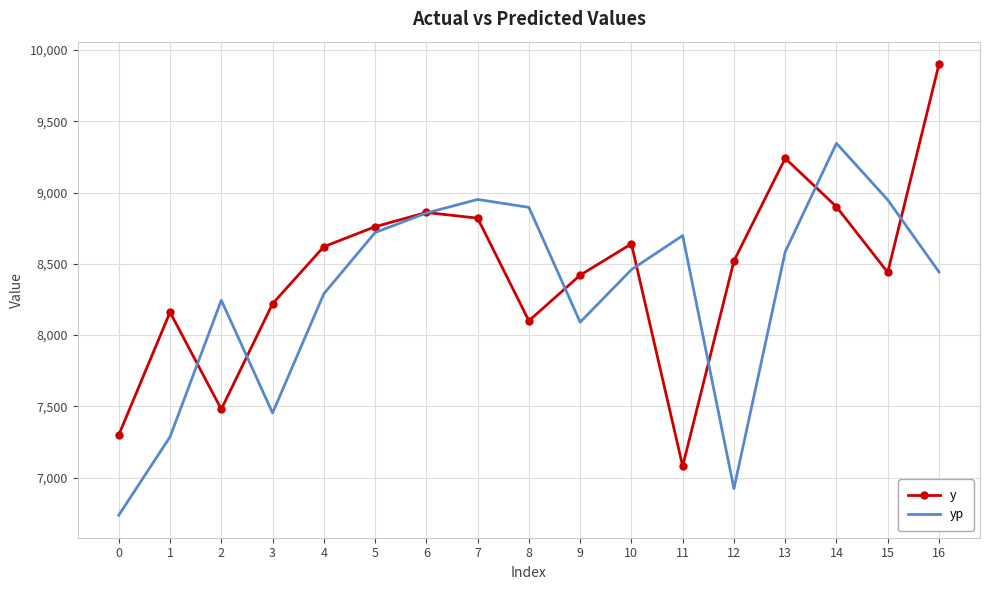

Read the yp value at 7.

8951.4